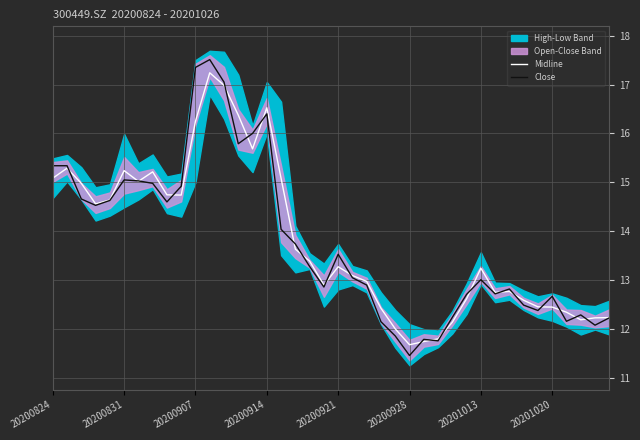

How many times do Midline and Close cross each other?

21